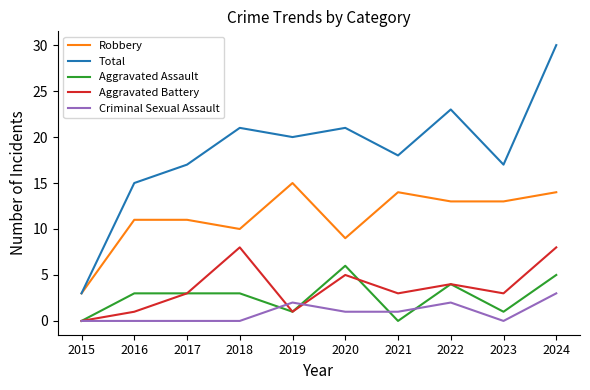

The value of Total at 2018 is 21. True or false?

True